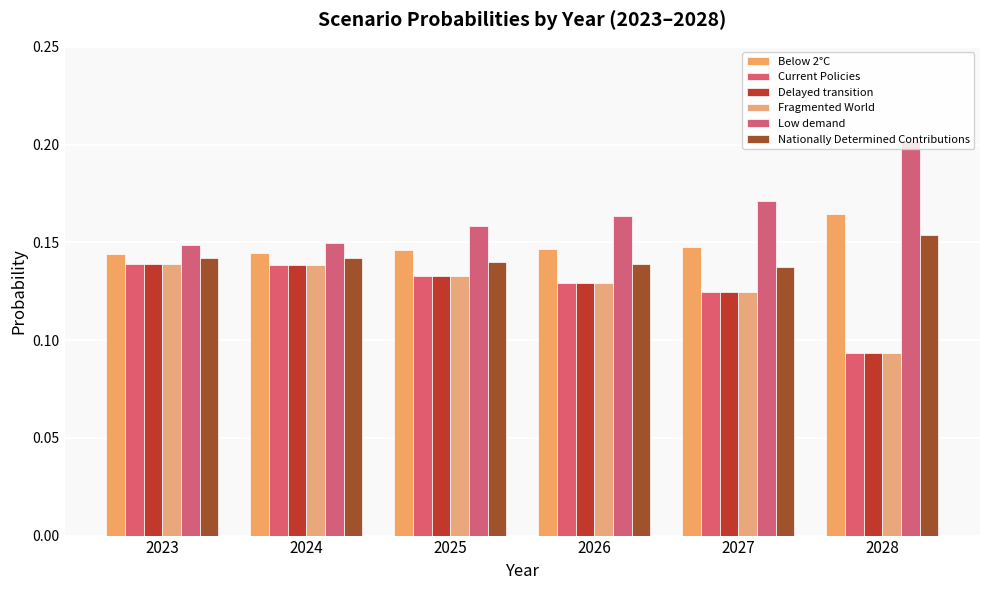

What is the highest value of the Below 2°C series?

0.2